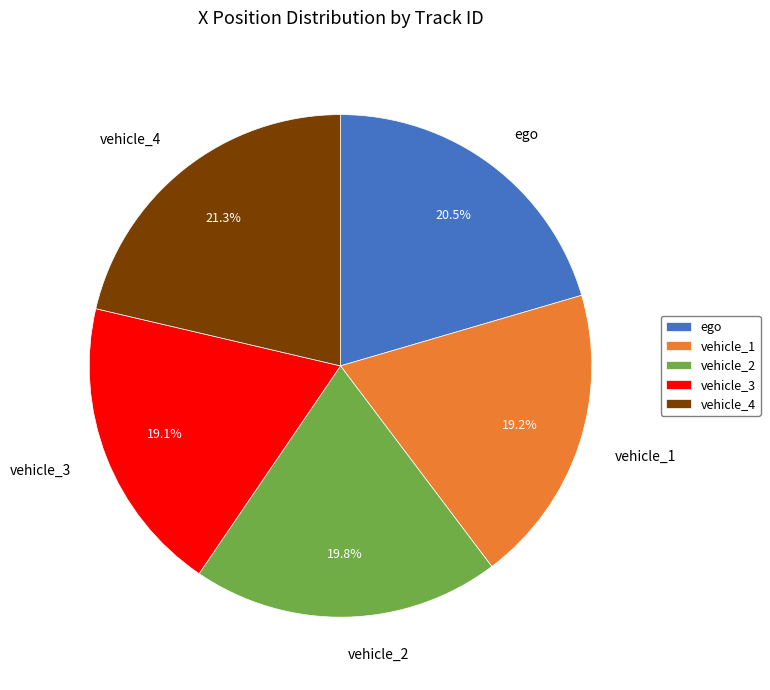

Between vehicle_1 and vehicle_4, which is larger?

vehicle_4